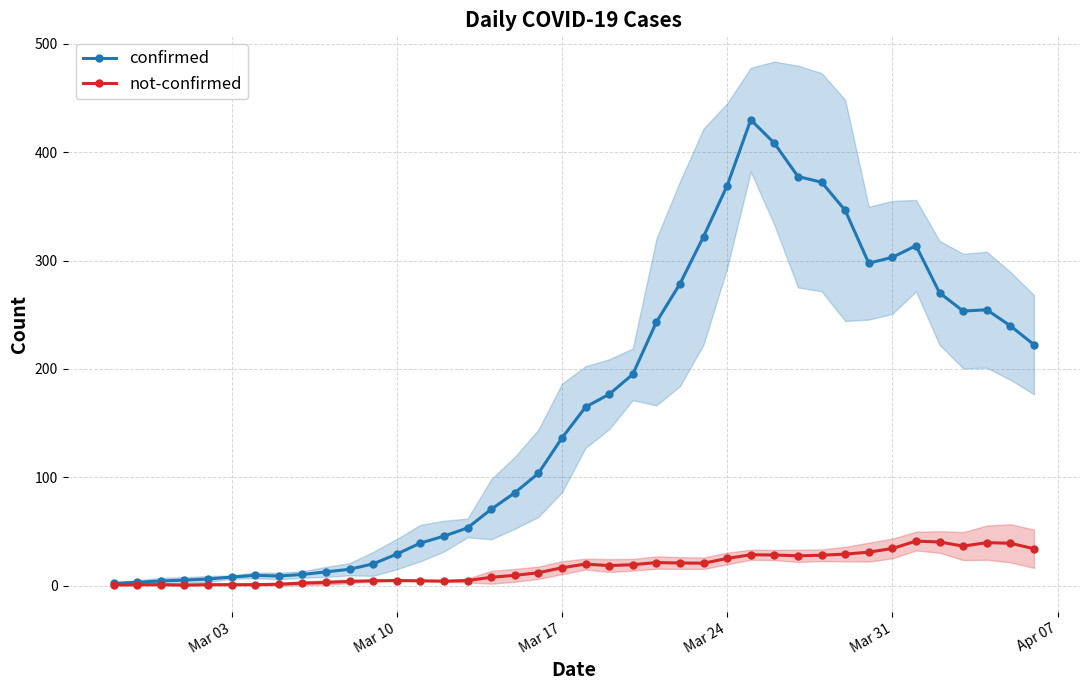

True or false: confirmed has more than 2 interior local peaks.

True